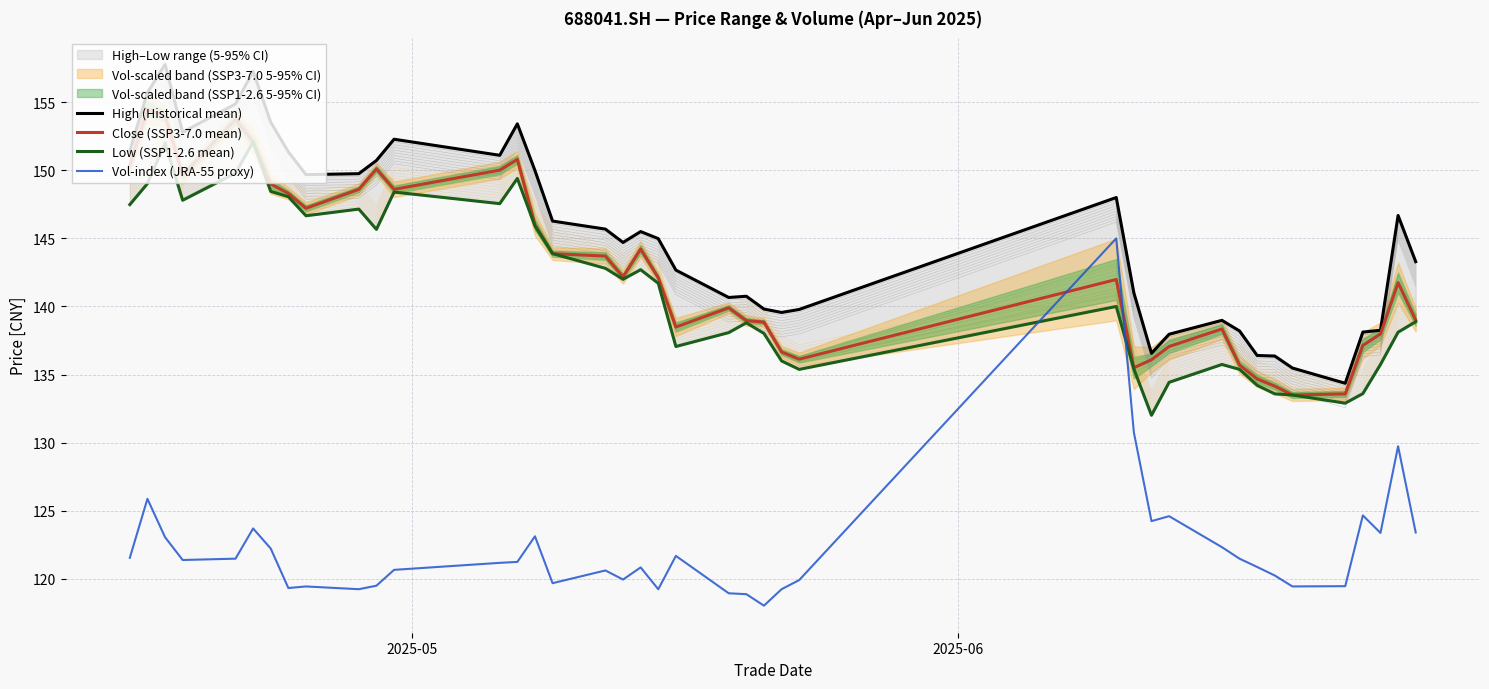

True or false: Vol-index (JRA-55 proxy) and Close (SSP3-7.0 mean) cross at least once.

True